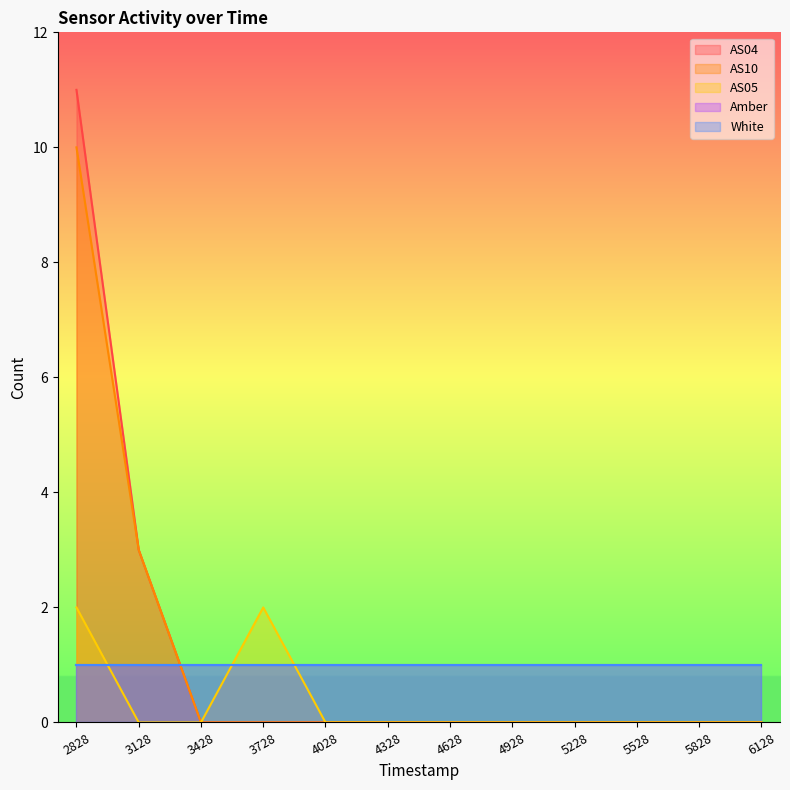

The AS10 series shows 4 at 3428. True or false?

False